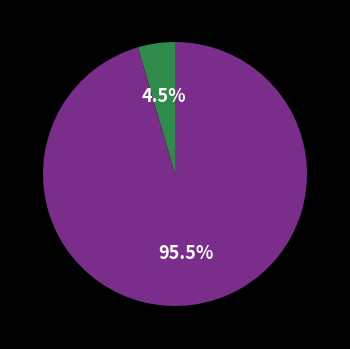

Is there any slice that represents more than half of the pie?

Yes